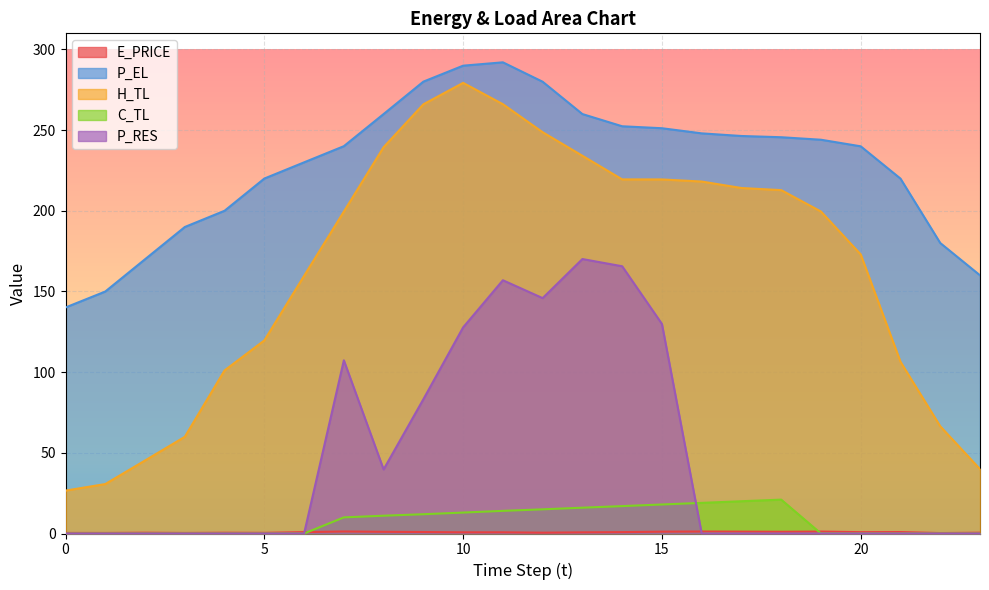

What is the total value across all series at 23?

200.4